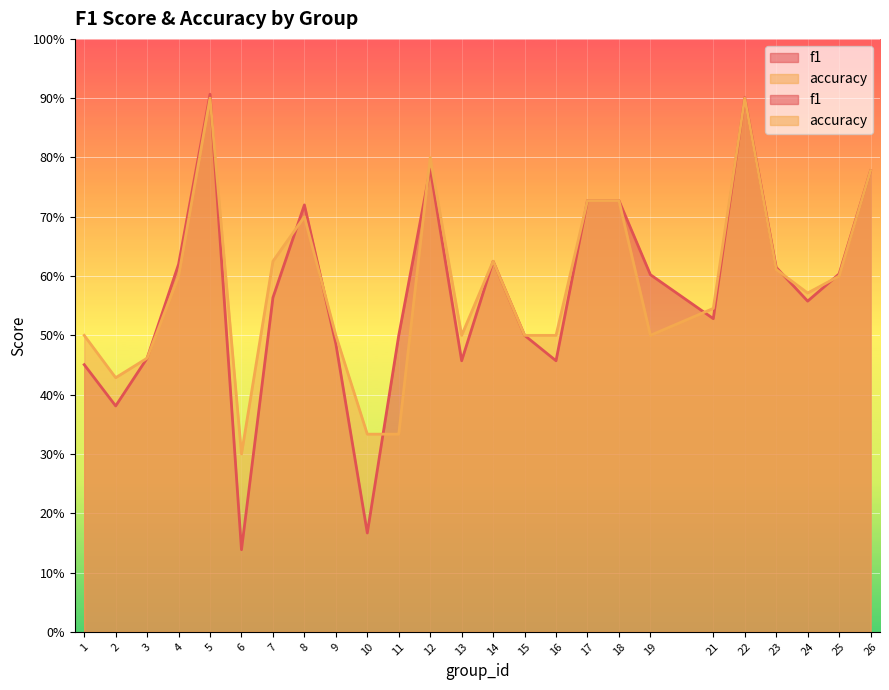

What is the value of the accuracy point at the 5th from the left?

0.9